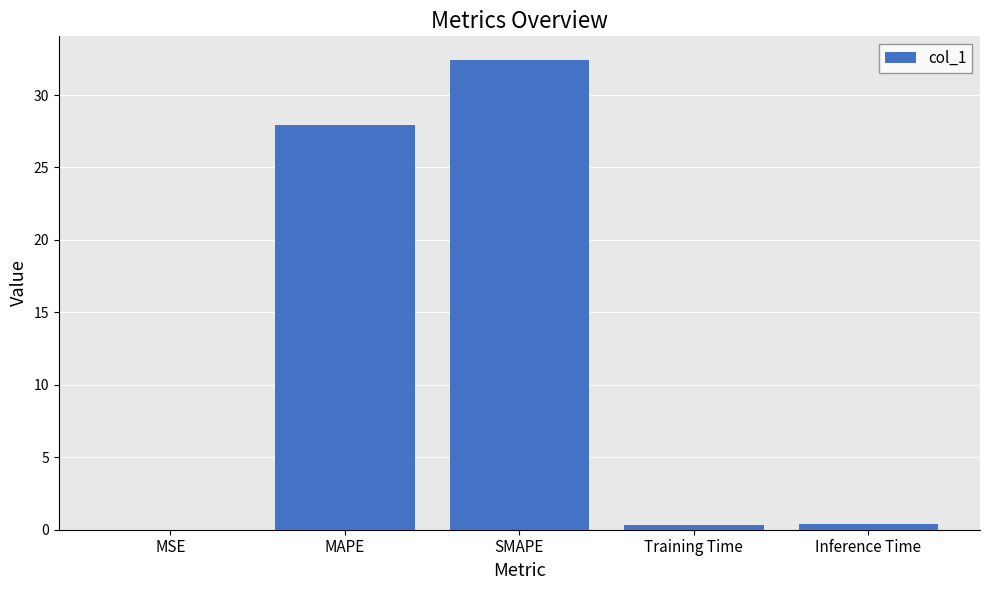

What value does the data have at Inference Time?

0.4